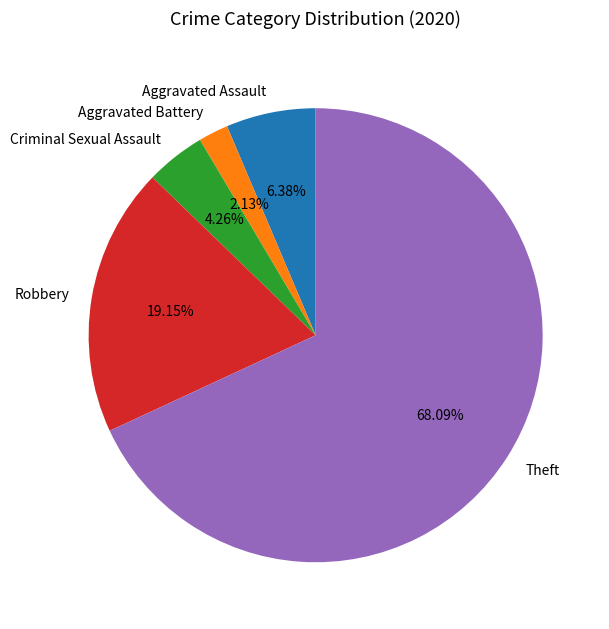

How many slices are in this pie chart?

5